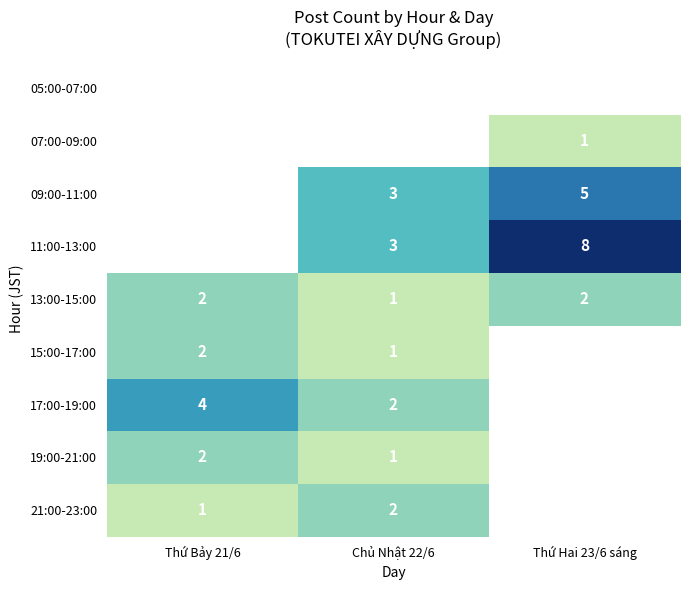

True or false: 13:00-15:00 has a value of 2 at Thứ Bảy 21/6.

True